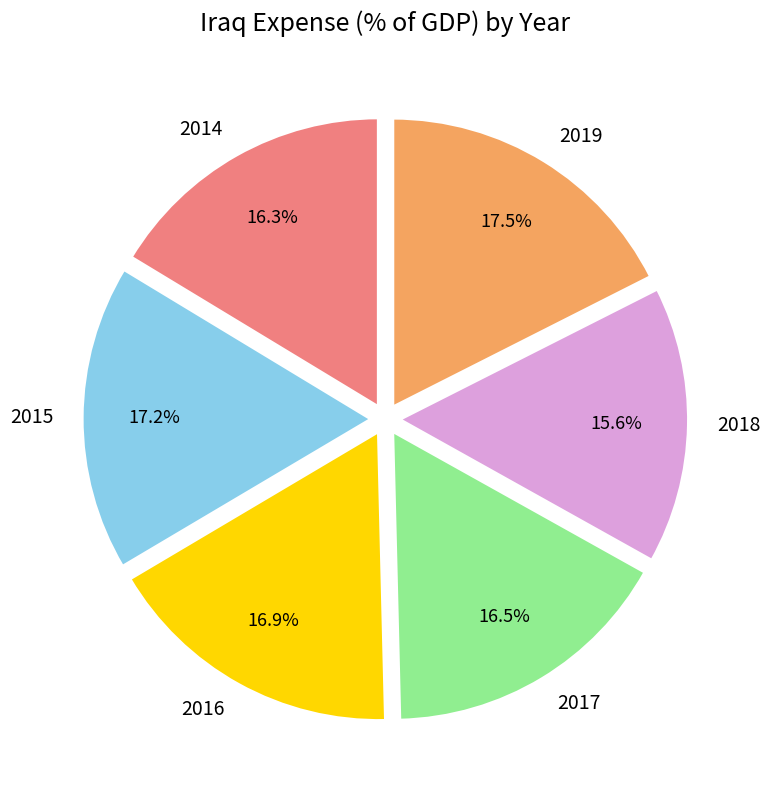

What percentage is NOT represented by 2015?

82.8%